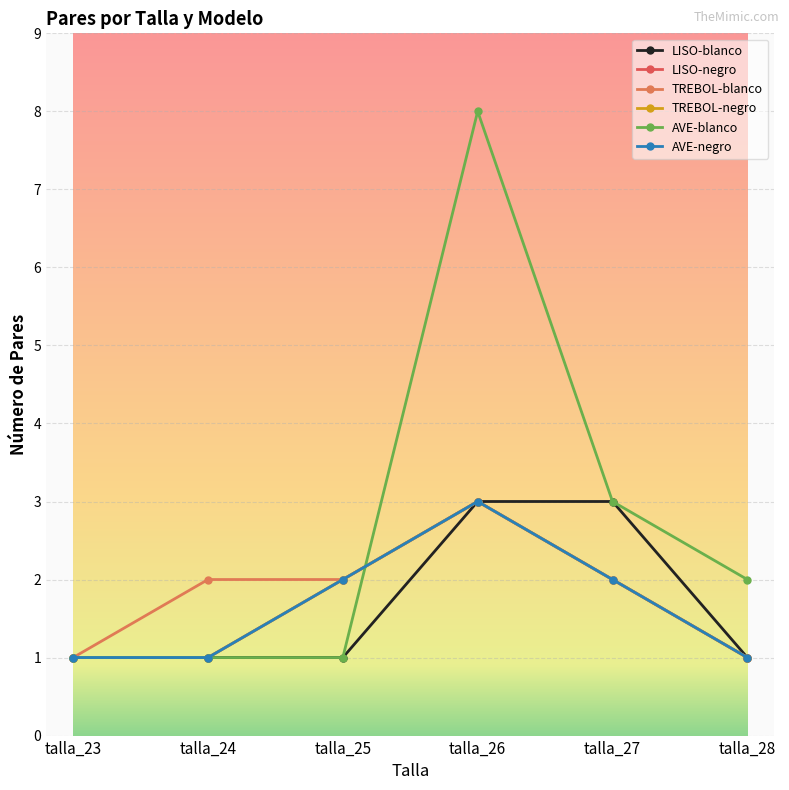

Is this an area chart (filled region under the line)?

No